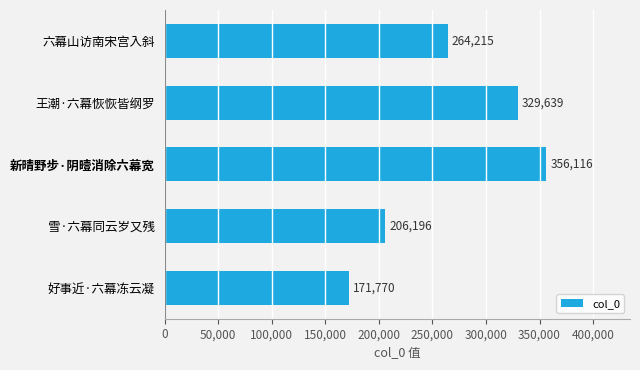

What is the change in value from 雪·六幕同云岁又残 to 王潮·六幕恢恢皆纲罗?

+123443